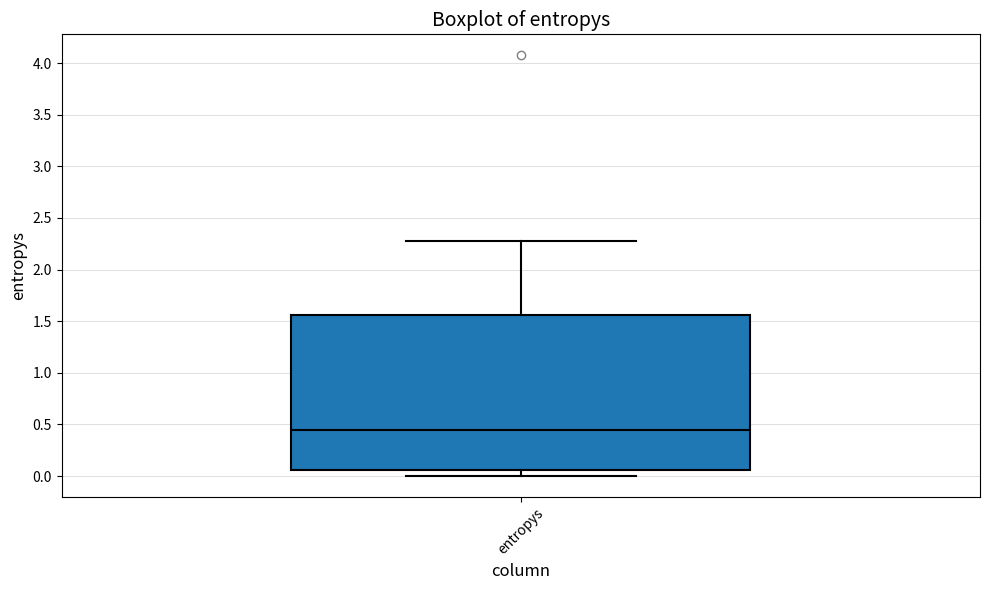

Transcribe this box plot: give where the median line is, the range the box spans, and where the two whiskers end, as read against the y-axis. The values are not printed on the chart, so give them approximately, as read against the axis.

median 0.45, box 0.05 to 1.55, whiskers 0.00 to 2.30